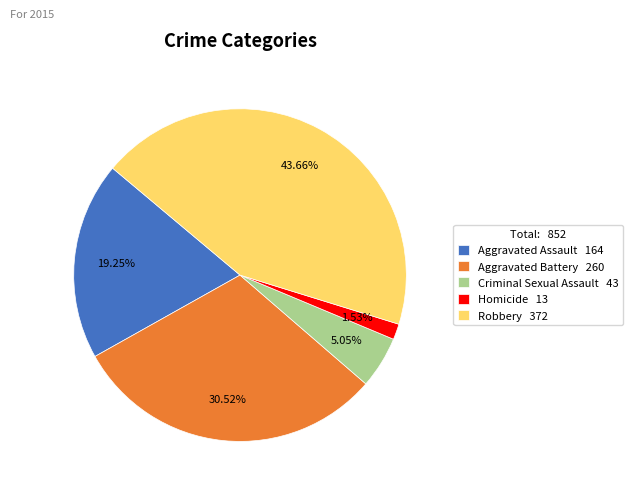

Is the sum of Aggravated Assault and Criminal Sexual Assault greater than half?

No